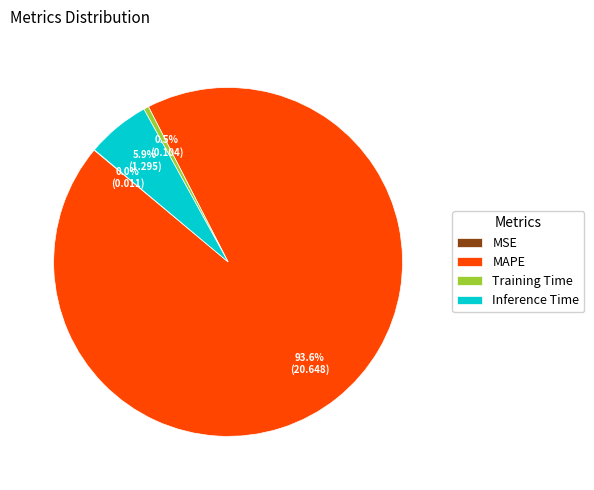

To the nearest percent, what is the average slice percentage?

25%